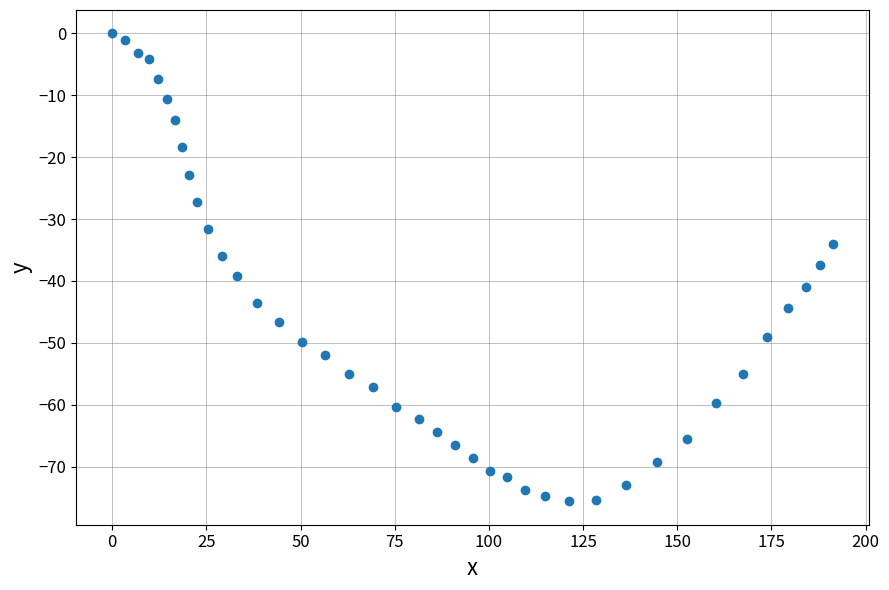

What is the range of Y values (max minus min)?

75.6